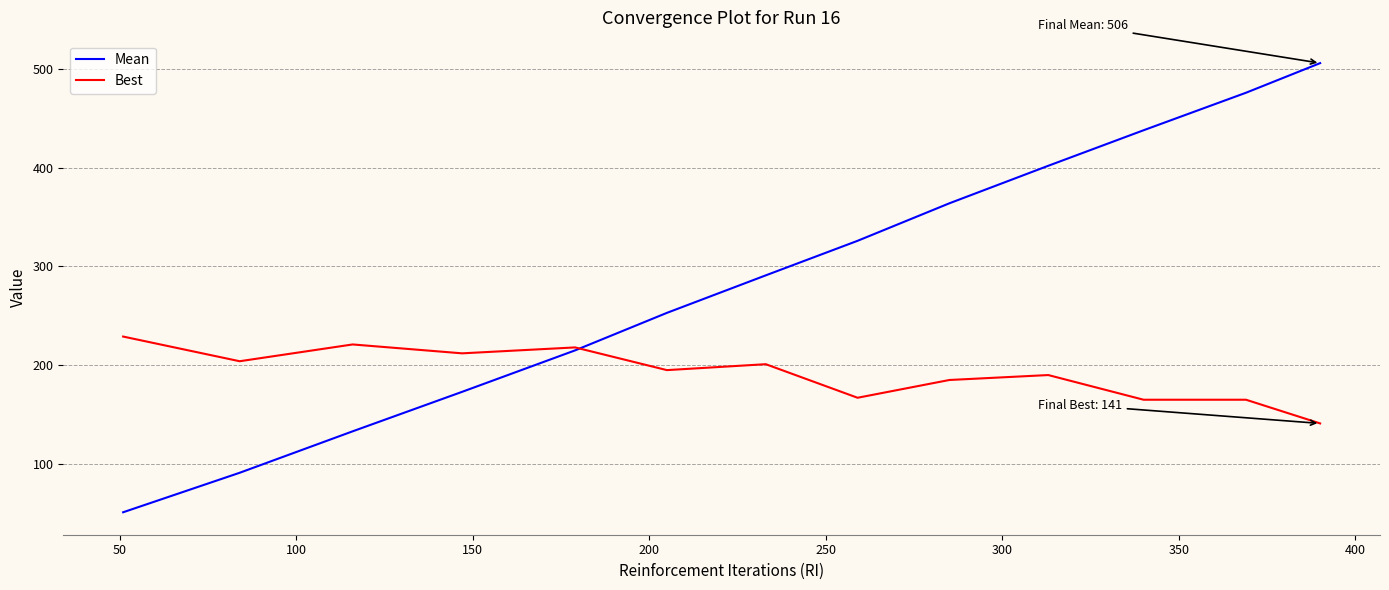

List the series in order of their overall mean, highest first.

Mean, Best